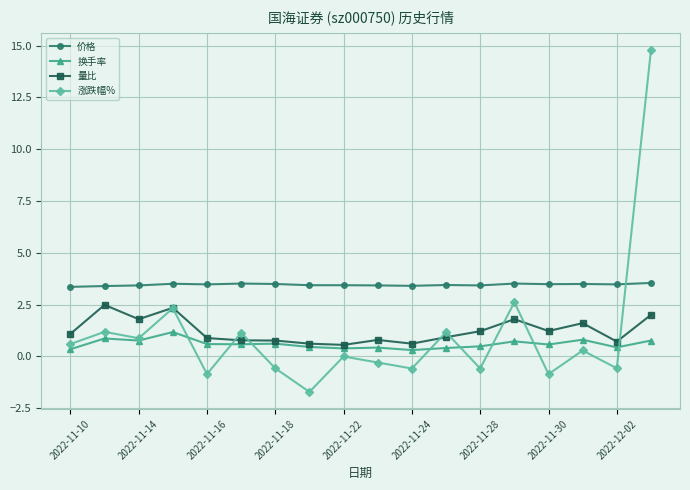

List the series in order of their peak value, highest first.

涨跌幅%, 价格, 量比, 换手率